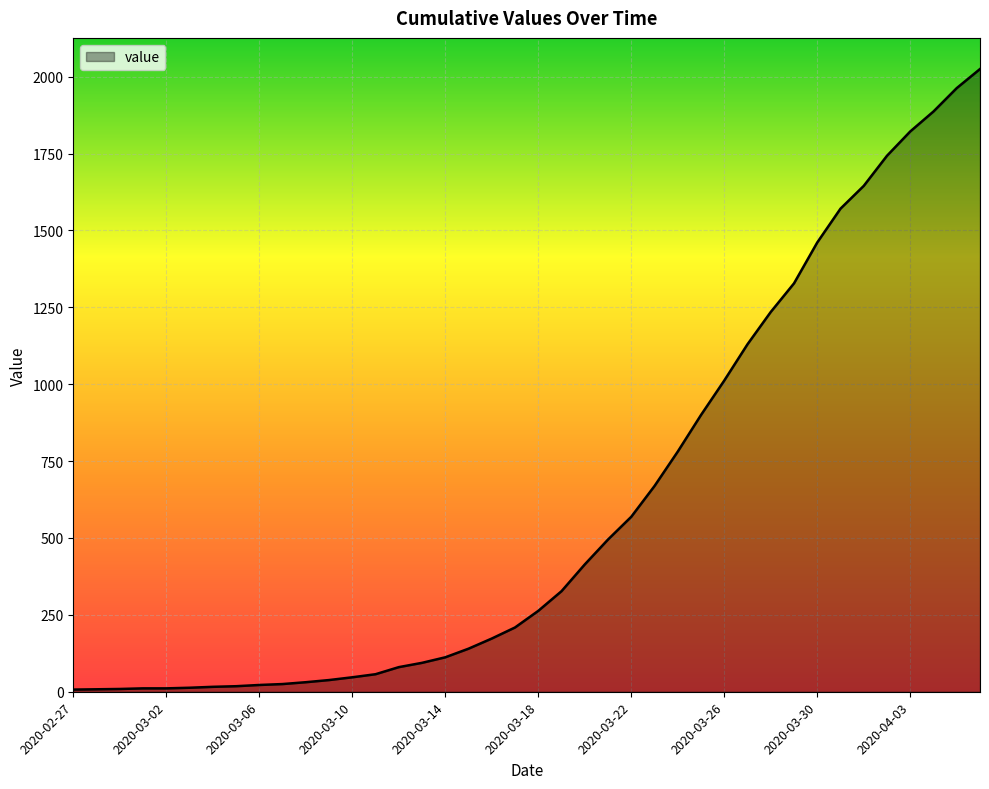

What is the difference between the maximum and minimum values?

2018